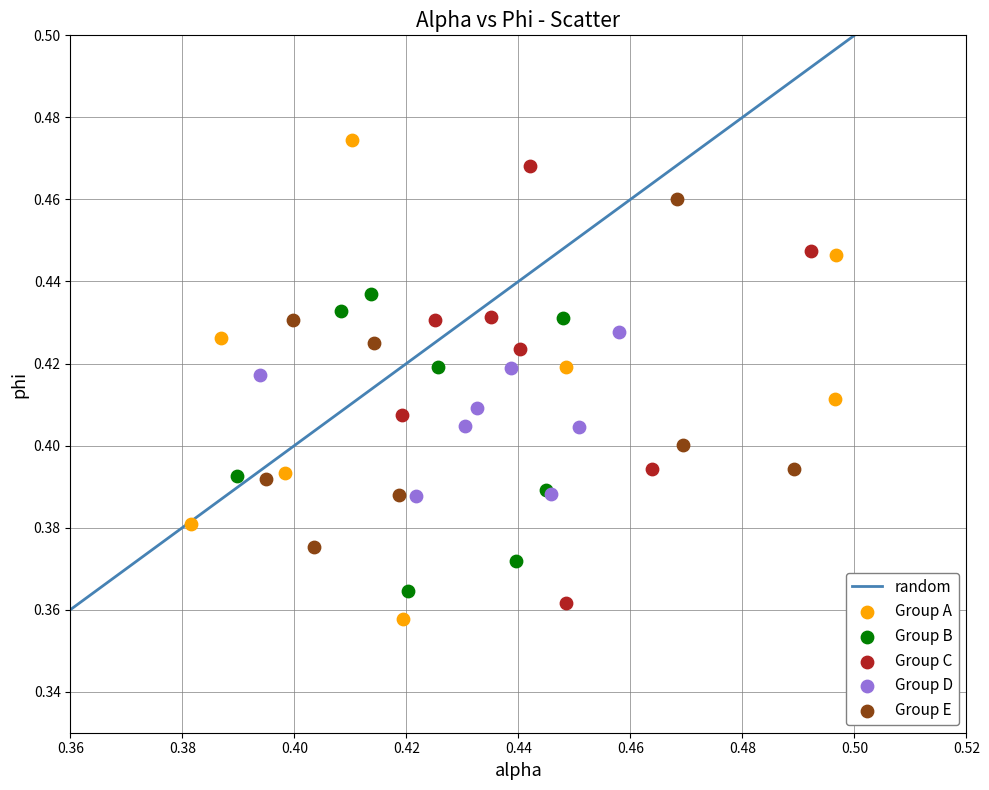

Which series reaches the minimum Y coordinate?

Group A